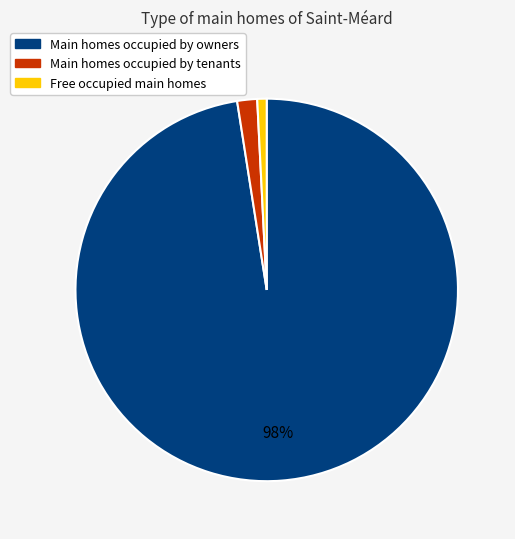

Which slice represents more than half of the pie?

Main homes occupied by owners